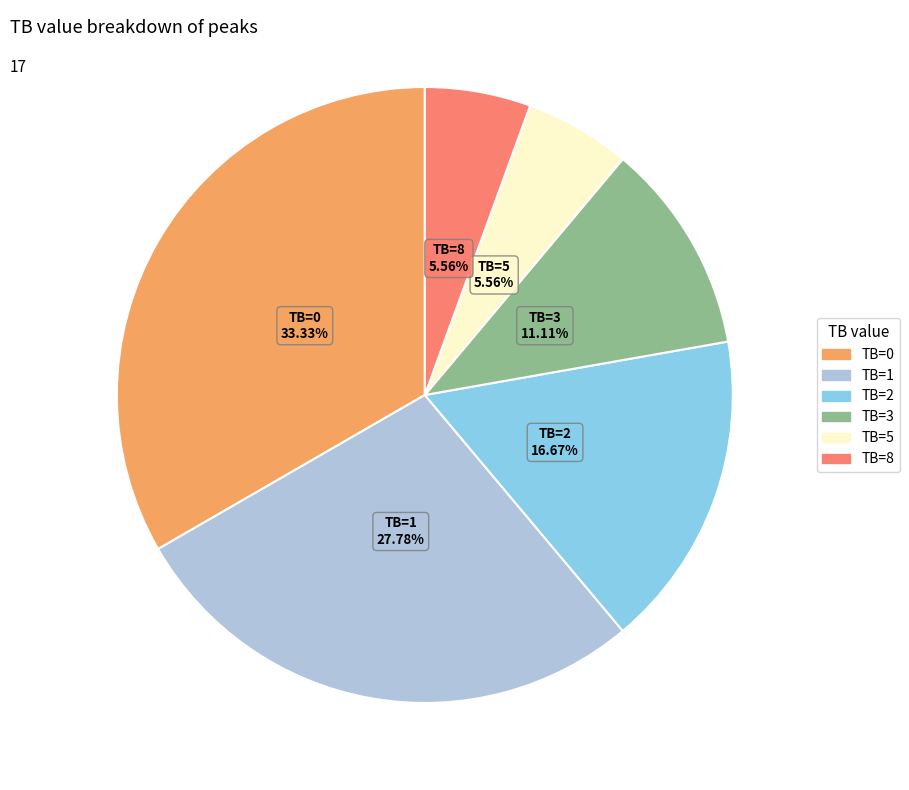

Between TB=1 and TB=3, which is larger?

TB=1